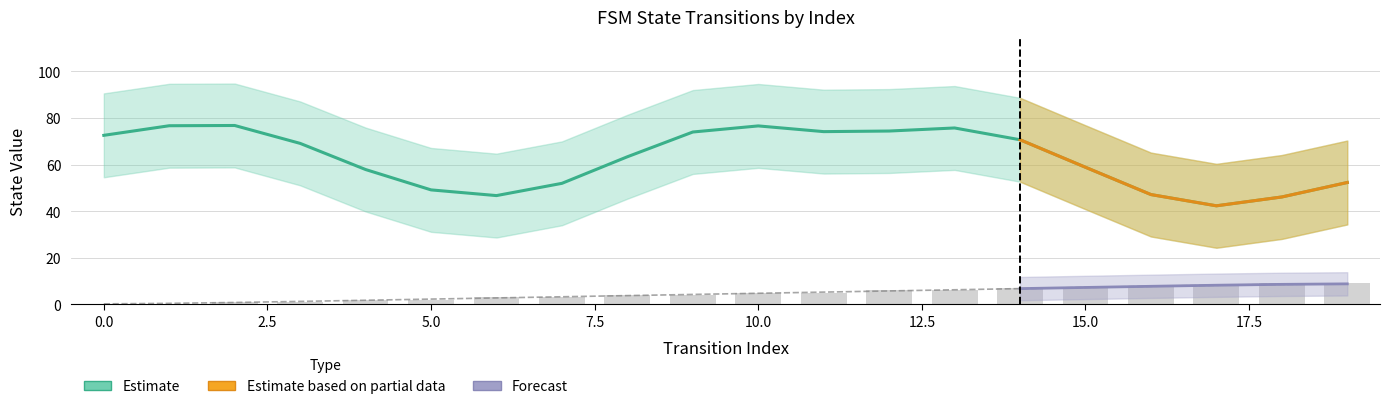

How many data points in source_state are above 5?

8